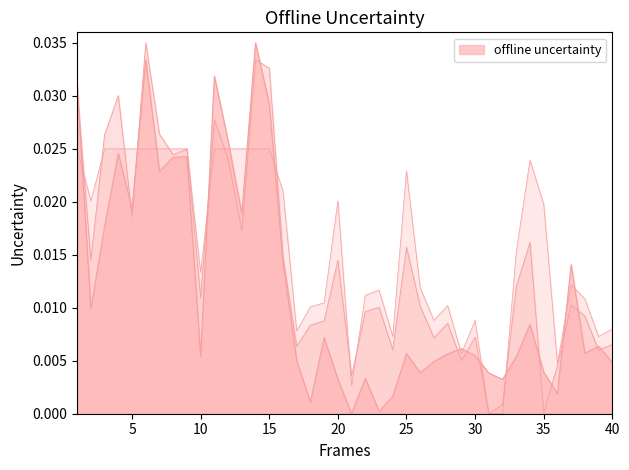

At which category does RMS reach its first local valley?

2